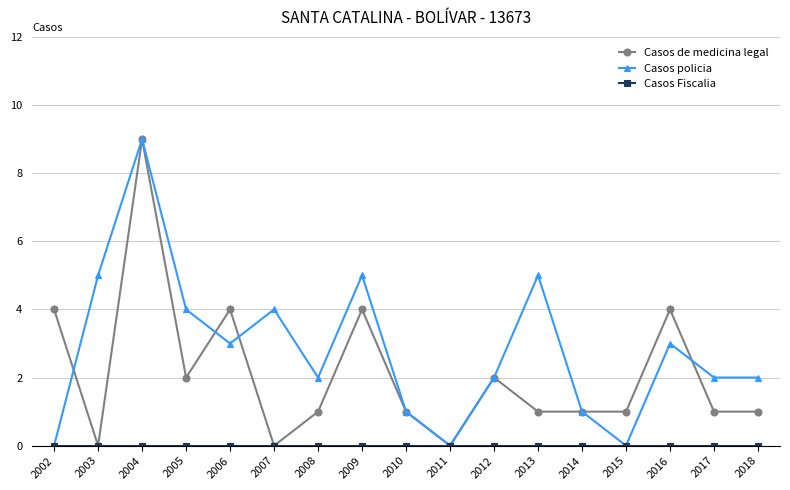

At which category is the sum across all series the highest?

2004